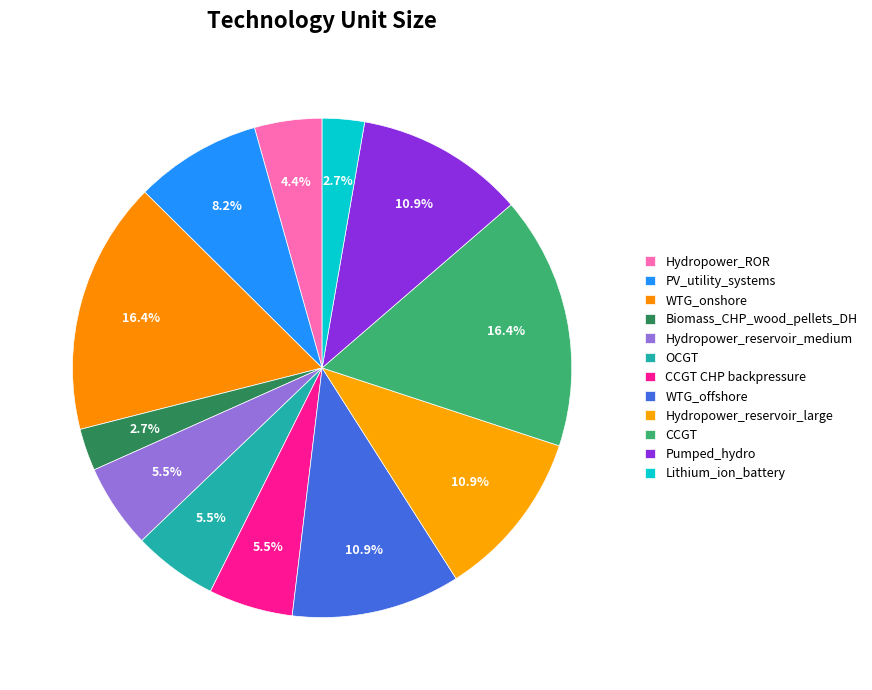

Is there a majority slice in this chart?

No